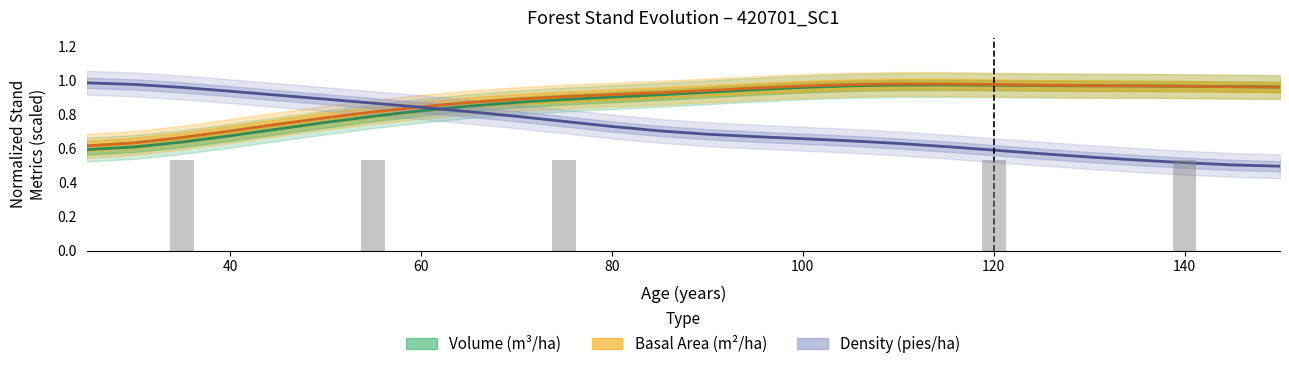

What is the smallest value displayed?

0.5